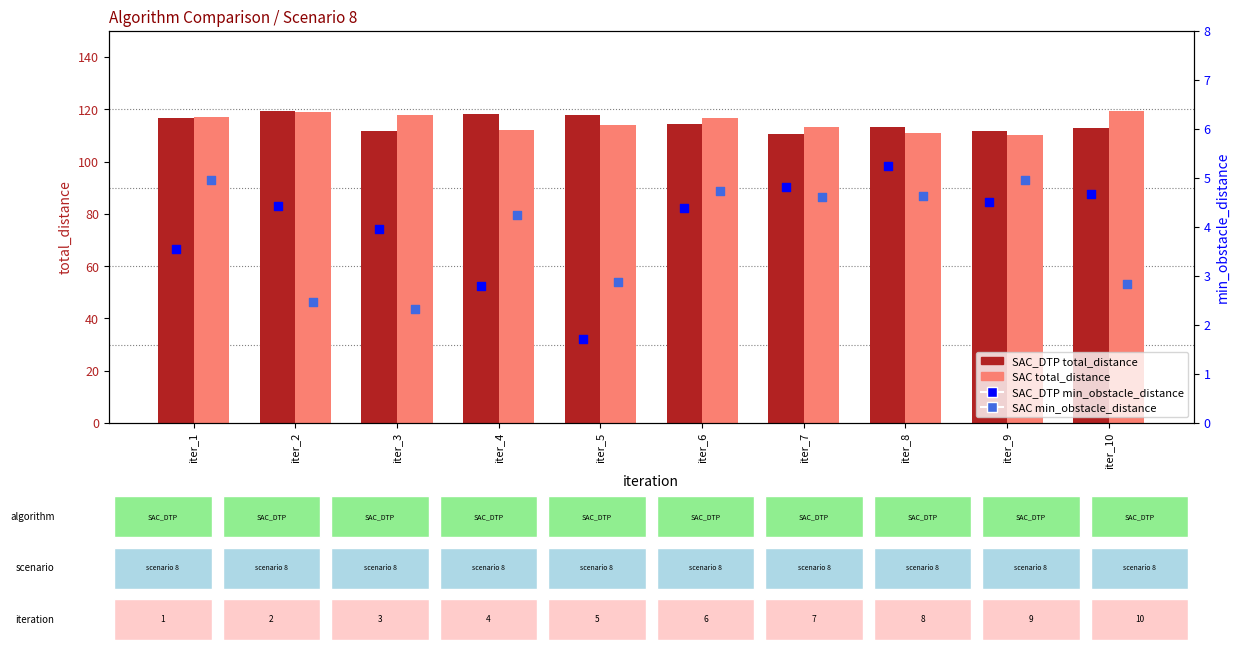

Which series has the widest spread of Y values?

SAC total_distance